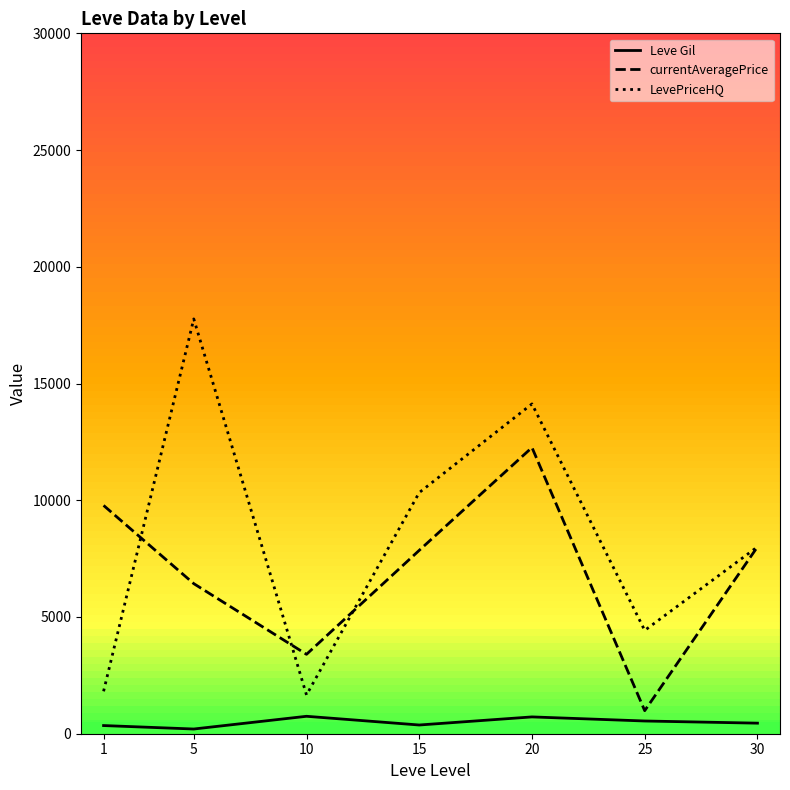

True or false: LevePriceHQ and Leve Gil intersect in this chart.

False